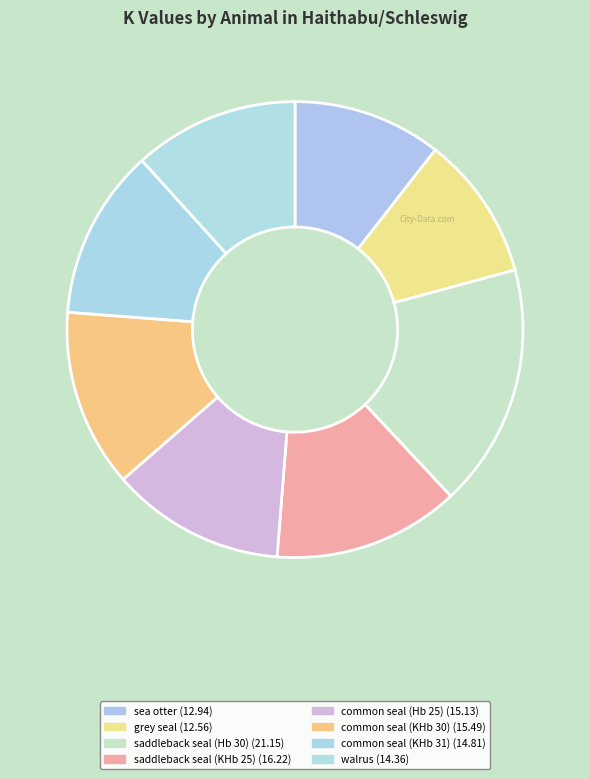

To the nearest percent, what is the combined percentage of common seal (KHb 31) and sea otter?

23%